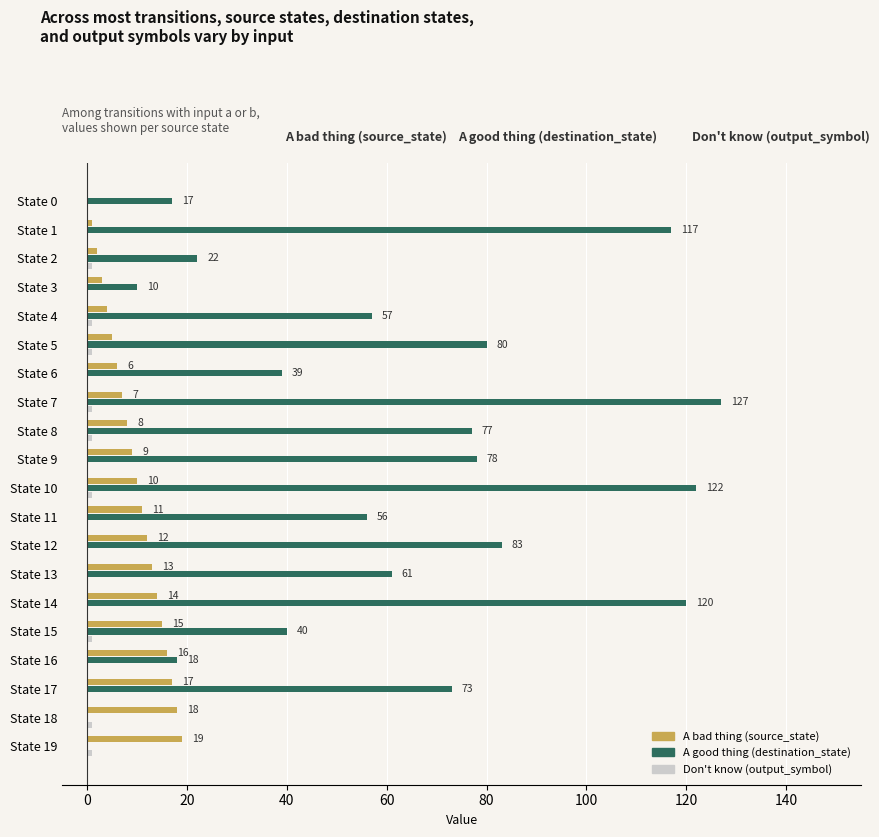

Which series changed the most between State 10 and State 17?

A good thing (destination_state)